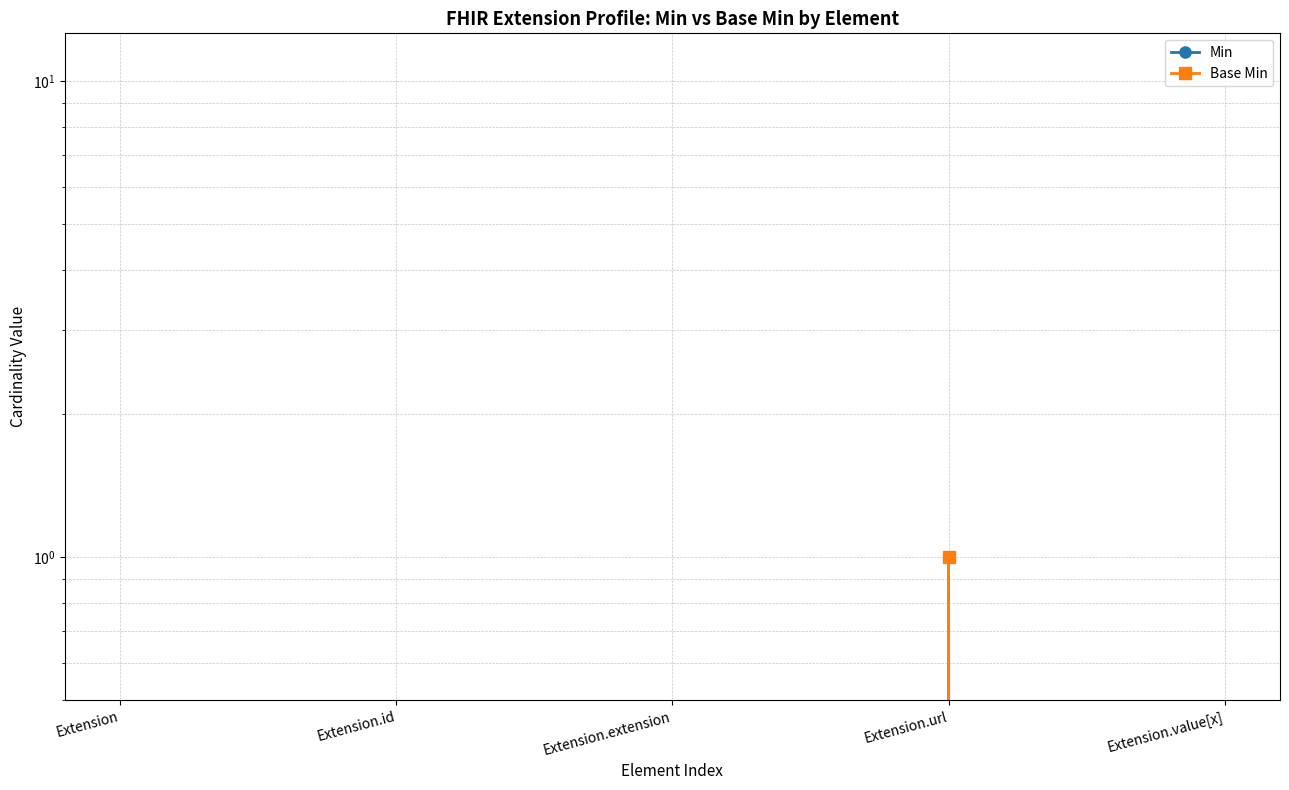

The Min series shows 0 at Extension.extension. True or false?

True